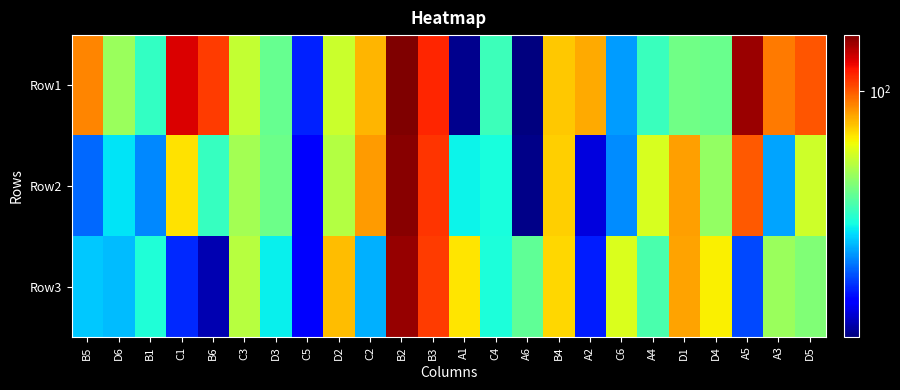

Which series has the widest spread of values?

Row1